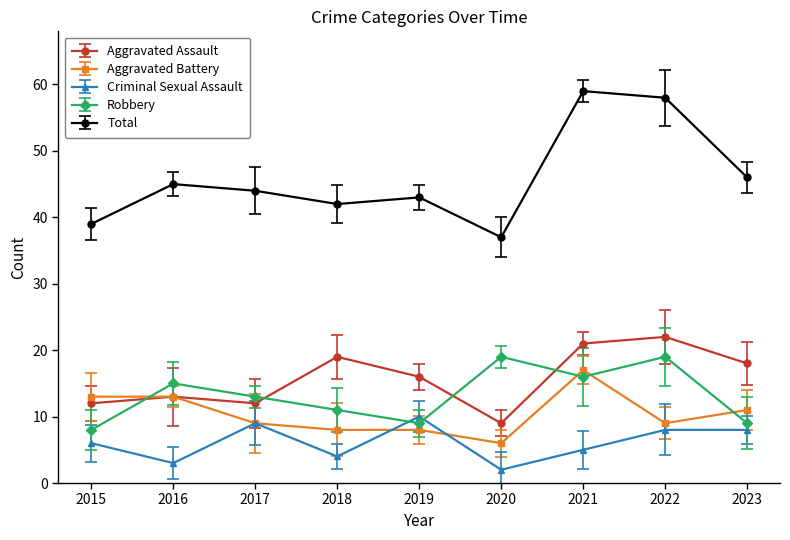

In Robbery, how many points are lower than both neighbors (excluding endpoints)?

2